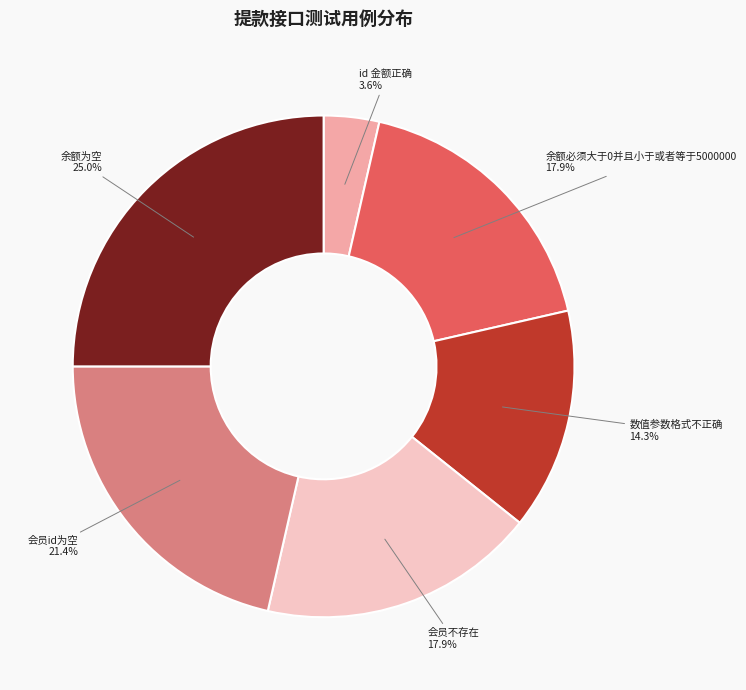

Does any single category account for the majority?

No